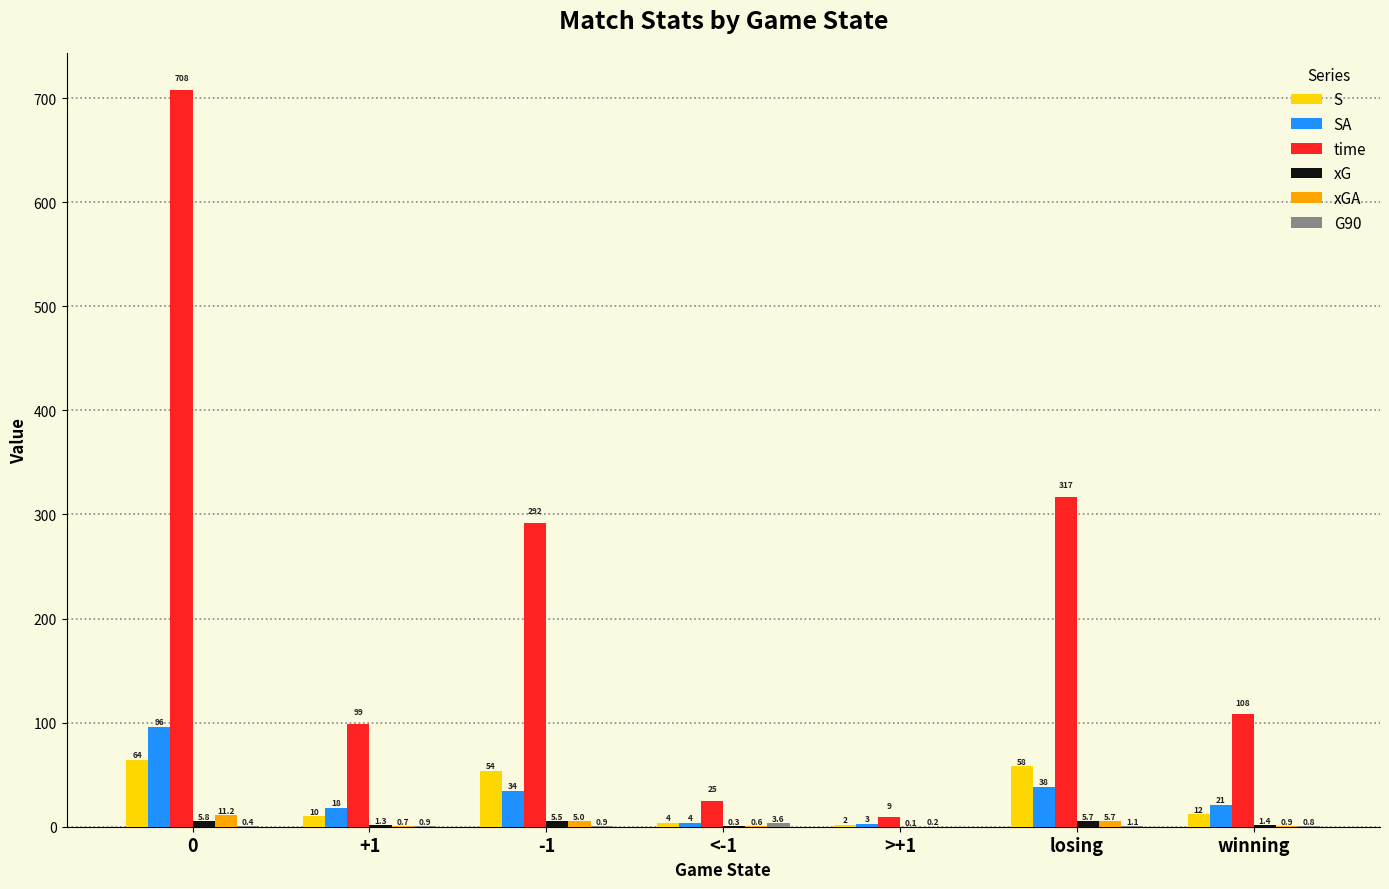

What is the total value across all series at 0?

885.4